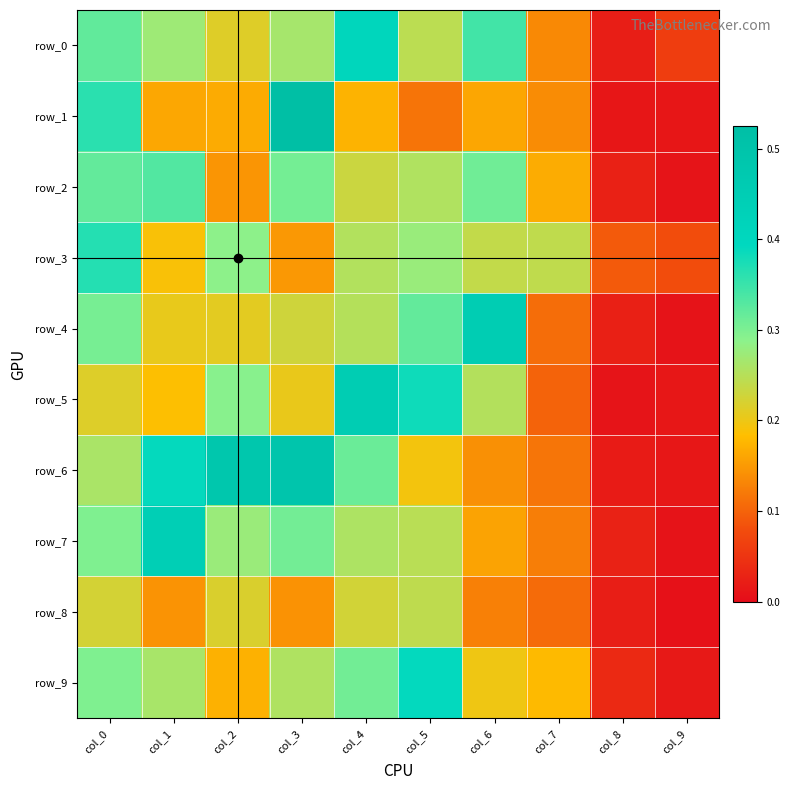

The value of row_2 at col_6 is 0.3. True or false?

True